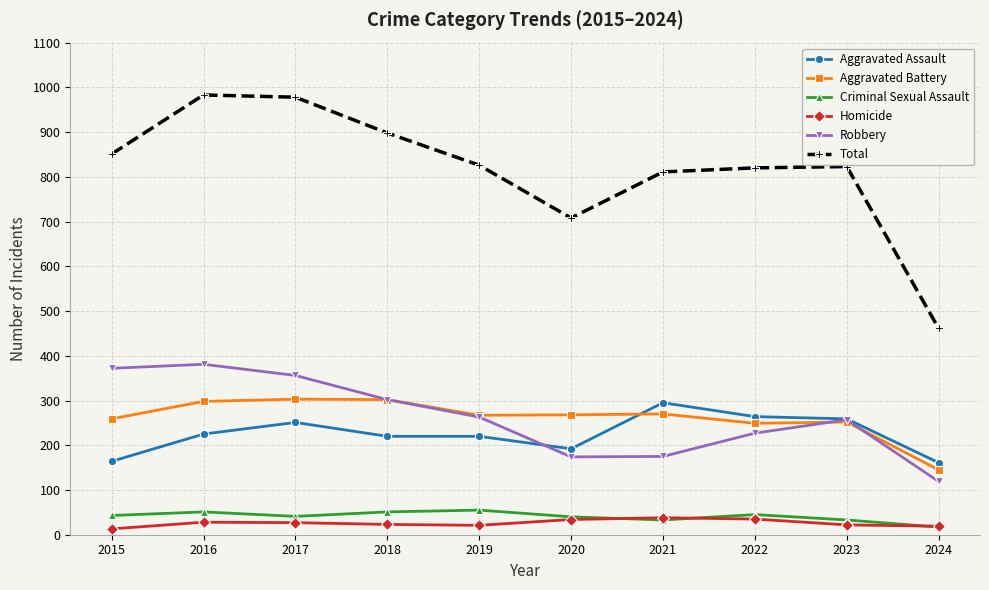

True or false: Total has more than 1 interior local peaks.

True